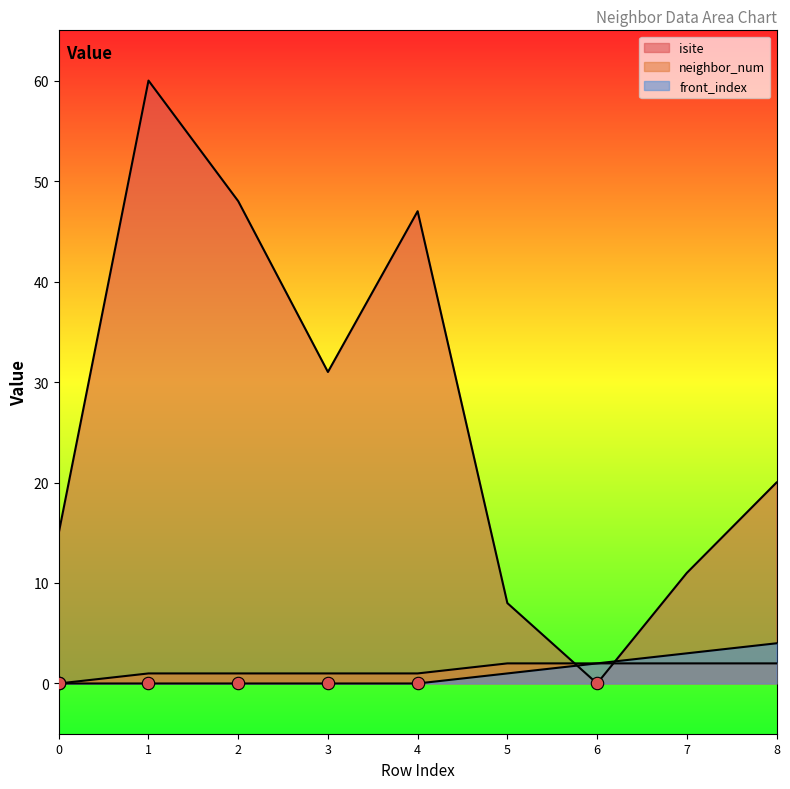

Is the value of front_index at 4 greater than the value of isite at 1?

No